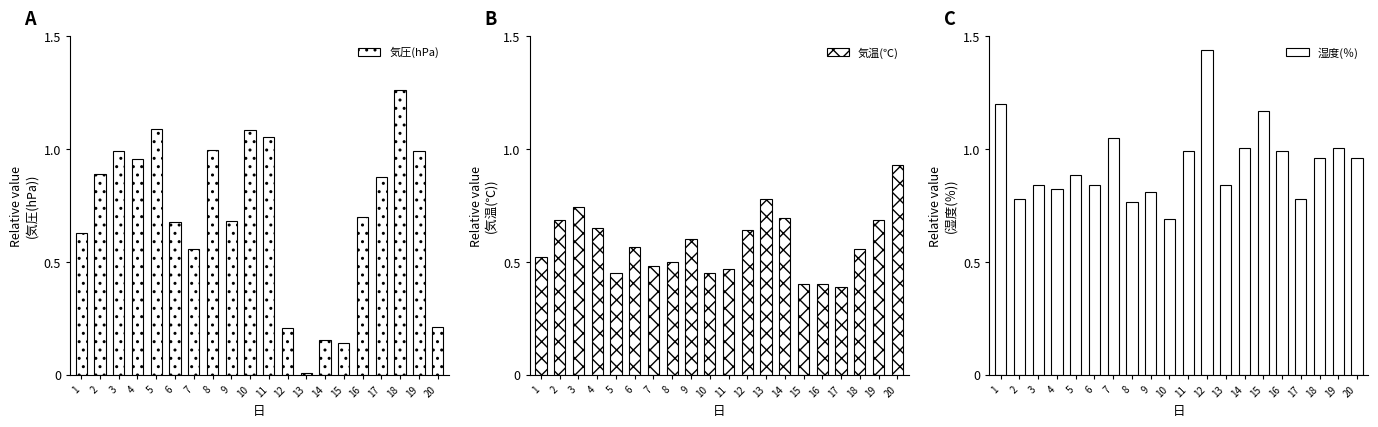

How many series are shown in this chart?

3